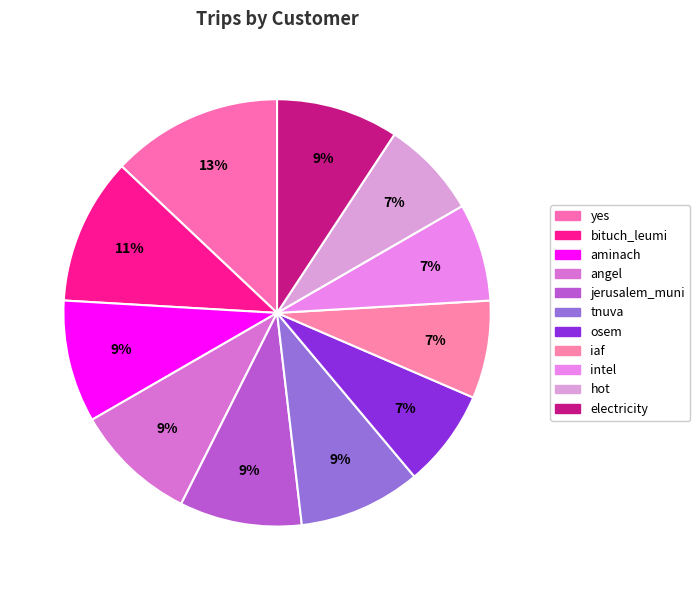

Approximately how many times larger is the value at angel compared to bituch_leumi?

0.8